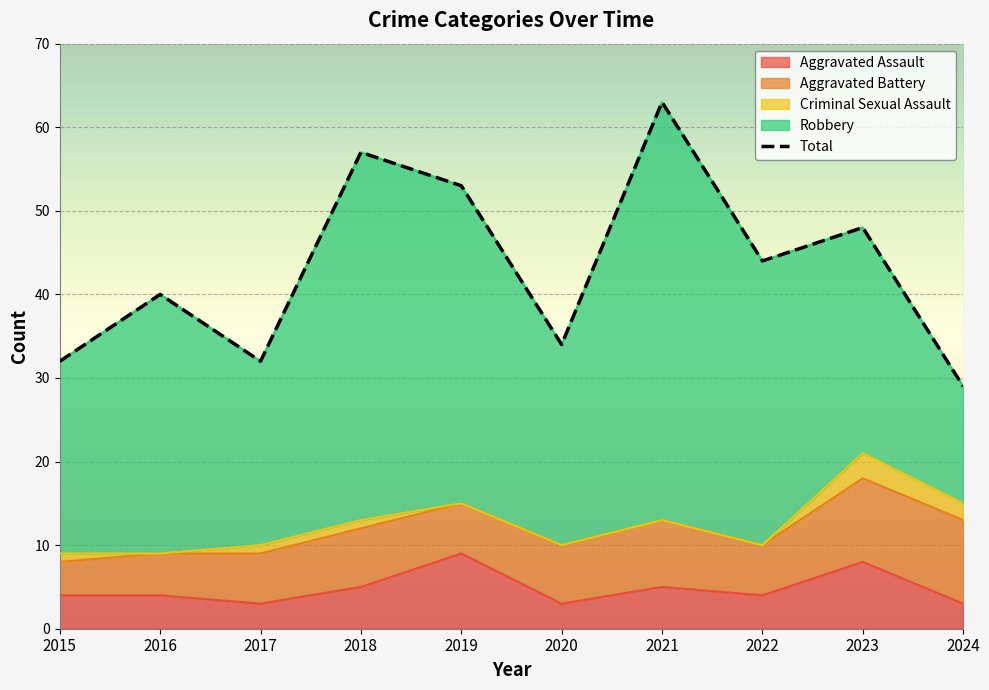

Reading right to left, transcribe all the data shown in this chart.

Aggravated Assault: 3	8	4	5	3	9	5	3	4	4
Aggravated Battery: 10	10	6	8	7	6	7	6	5	4
Criminal Sexual Assault: 2	3	0	0	0	0	1	1	0	1
Robbery: 14	27	34	50	24	38	44	22	31	23
Total: 29	48	44	63	34	53	57	32	40	32